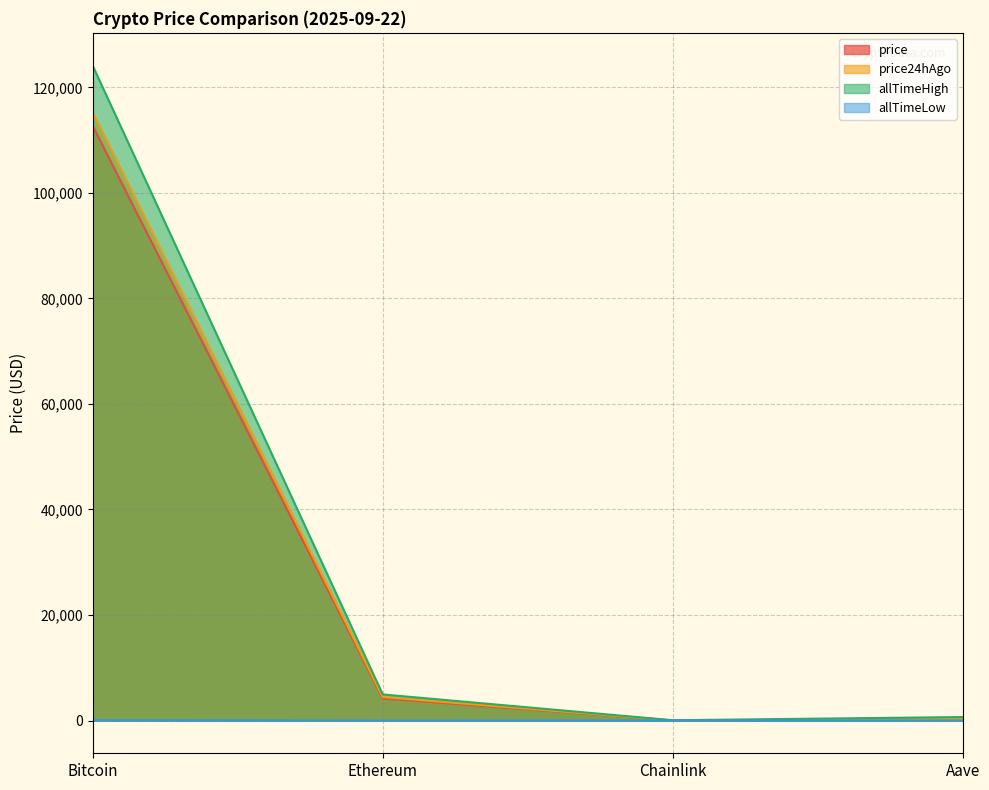

Which series has the widest spread of values?

allTimeHigh